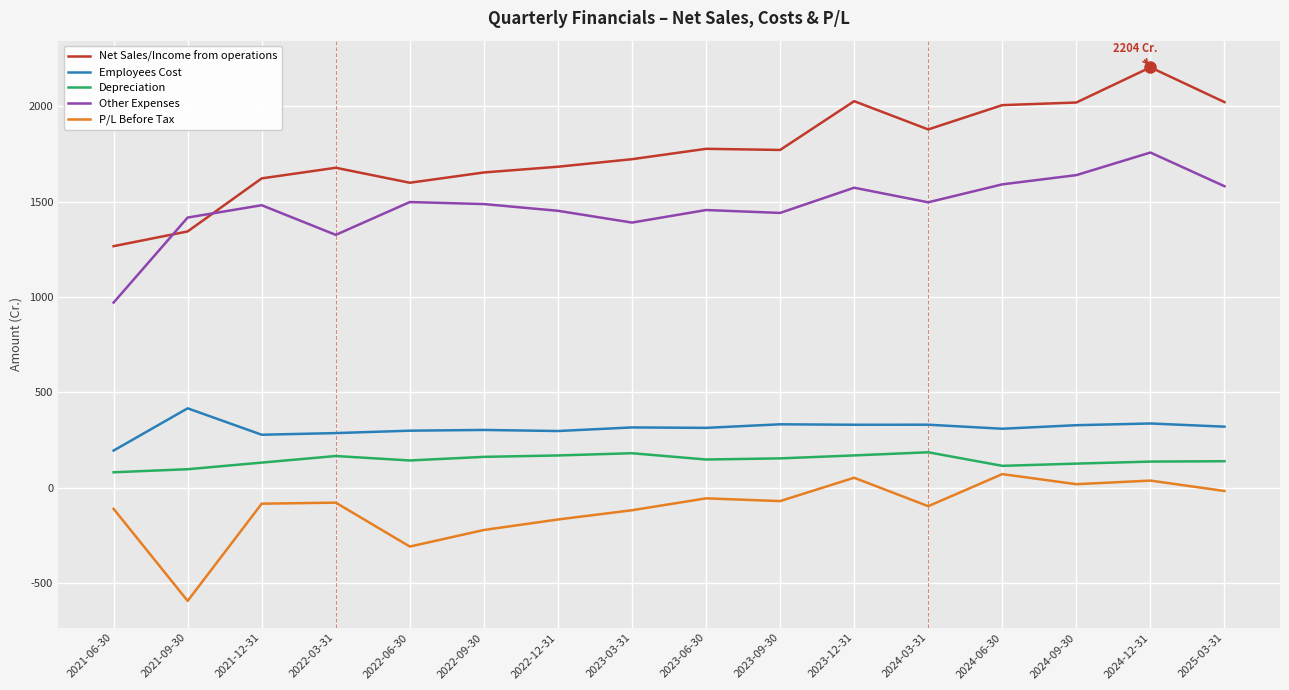

True or false: Net Sales/Income from operations and P/L Before Tax intersect in this chart.

False